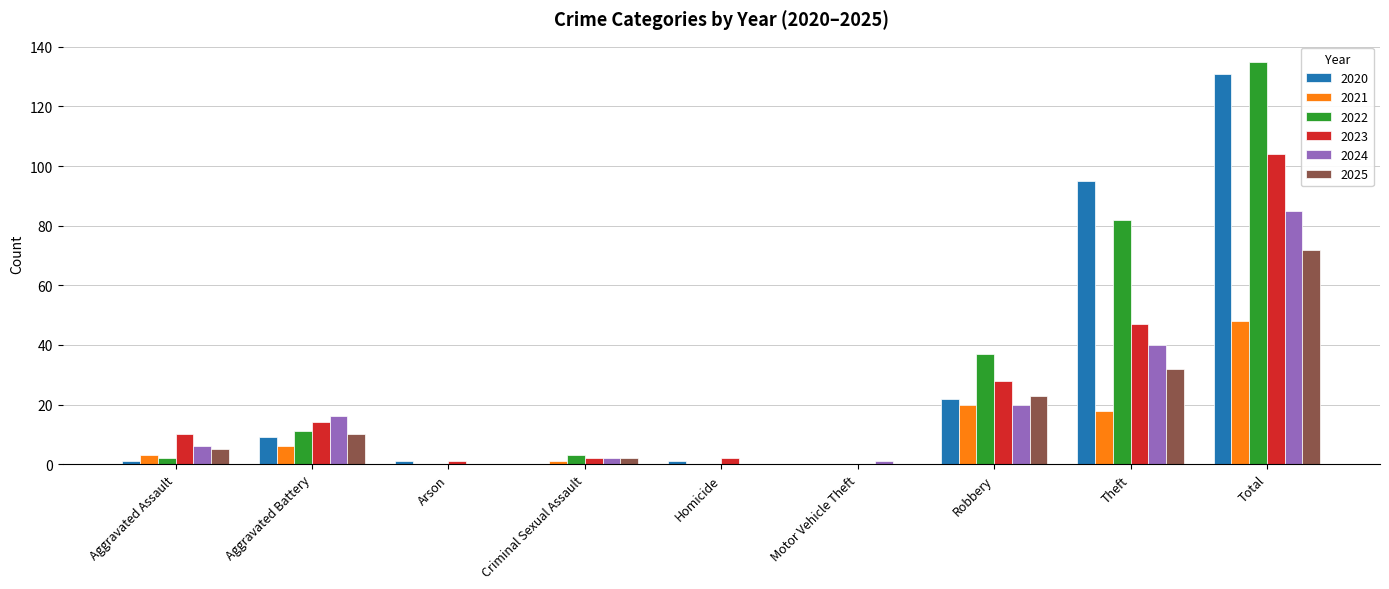

At which category is the sum across all series the highest?

Total